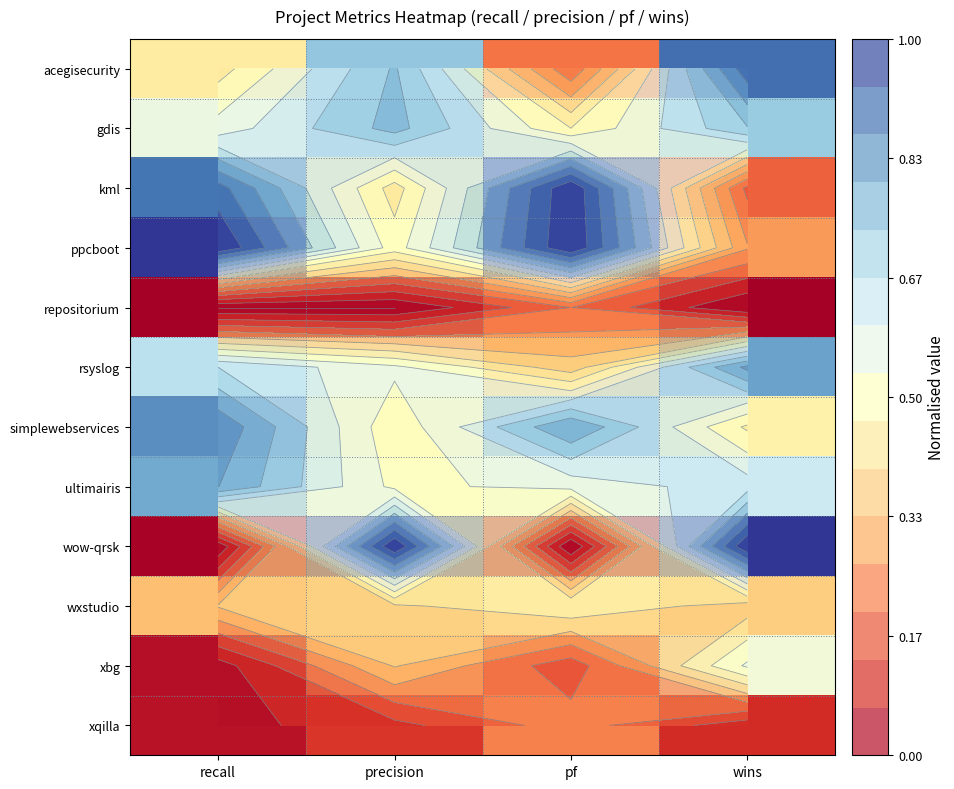

At how many categories does at least one series exceed 0?

4